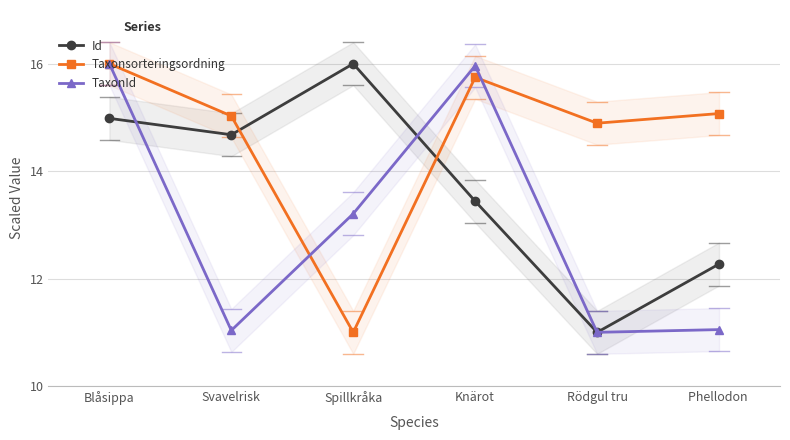

Where does the TaxonId series first go above 13?

Blåsippa